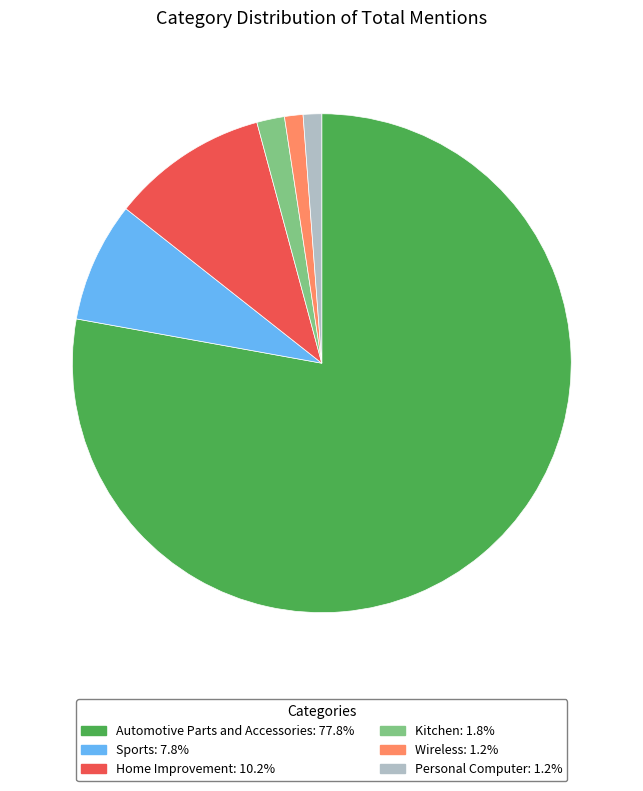

Count the number of slices in the pie.

6